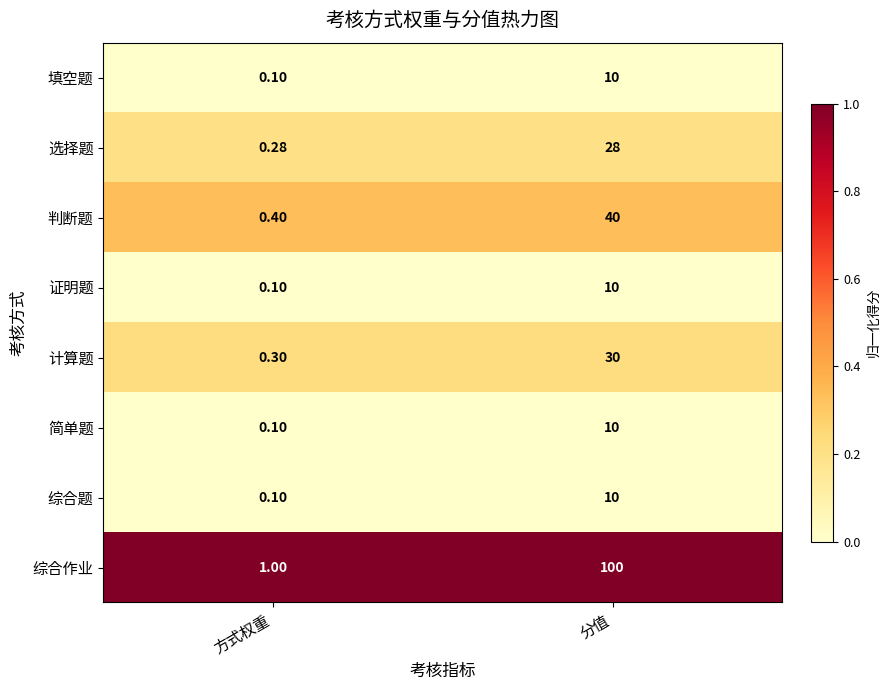

Which series changed the most between 方式权重 and 分值?

综合作业